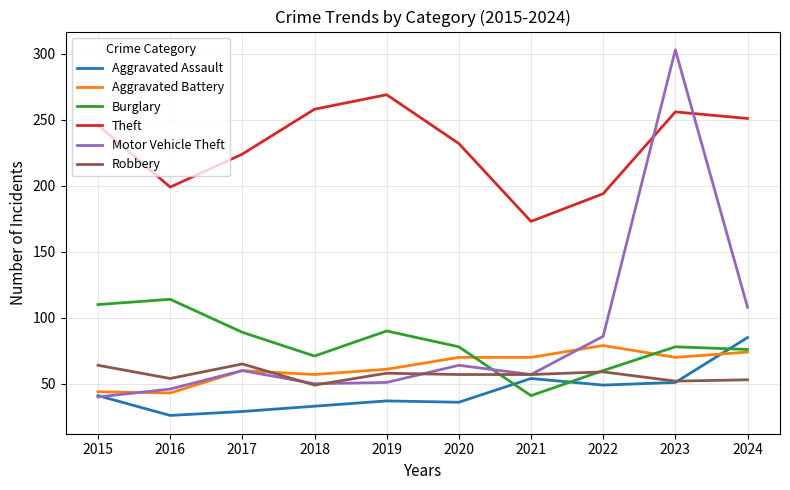

Which series has the largest total across all categories?

Theft